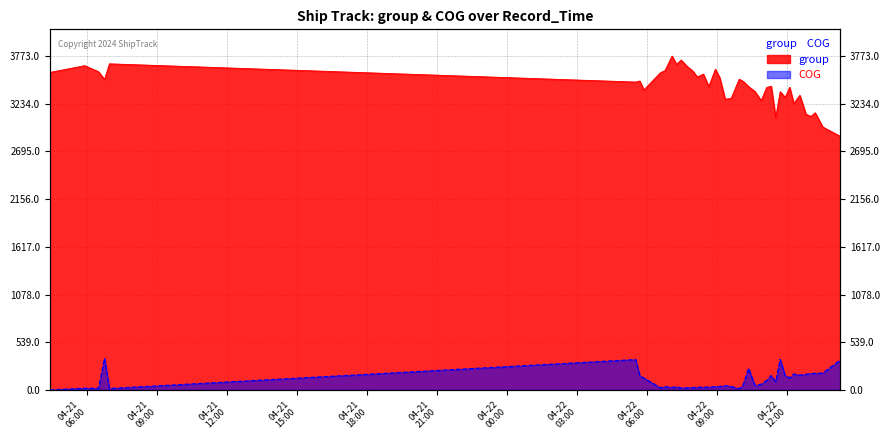

True or false: COG and group cross at least once.

False